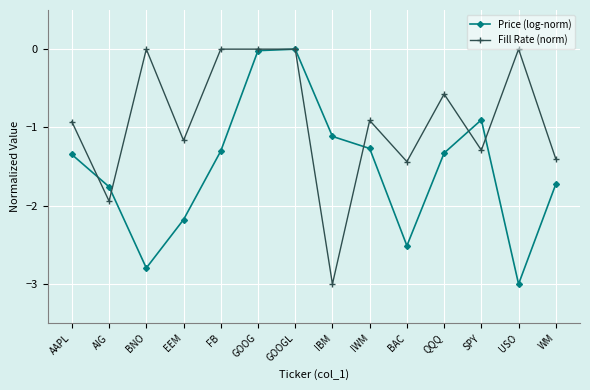

What is the difference between the maximum and second lowest values in the Price (log-norm) series?

2.8